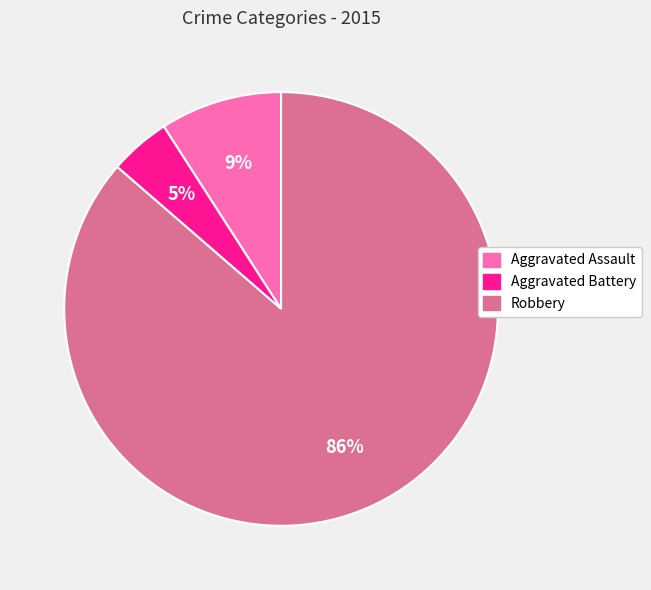

Does any single category account for the majority?

Yes